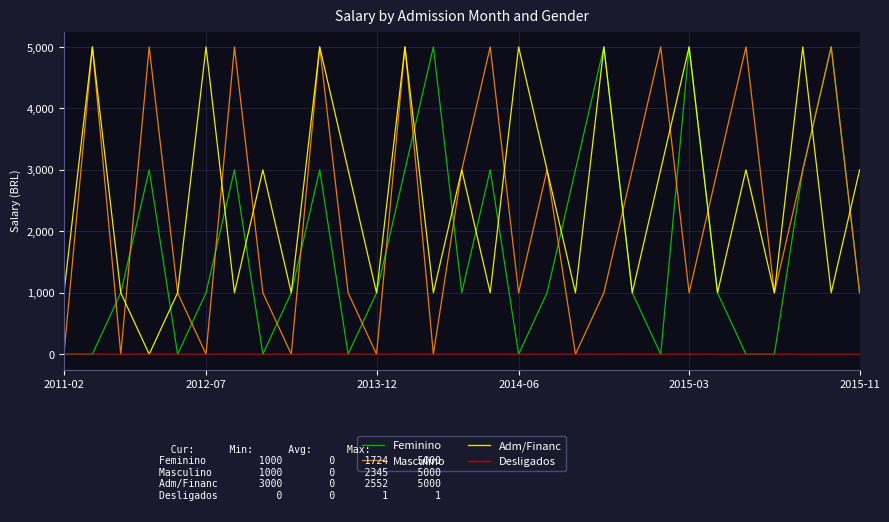

What is the greatest value displayed?

5000